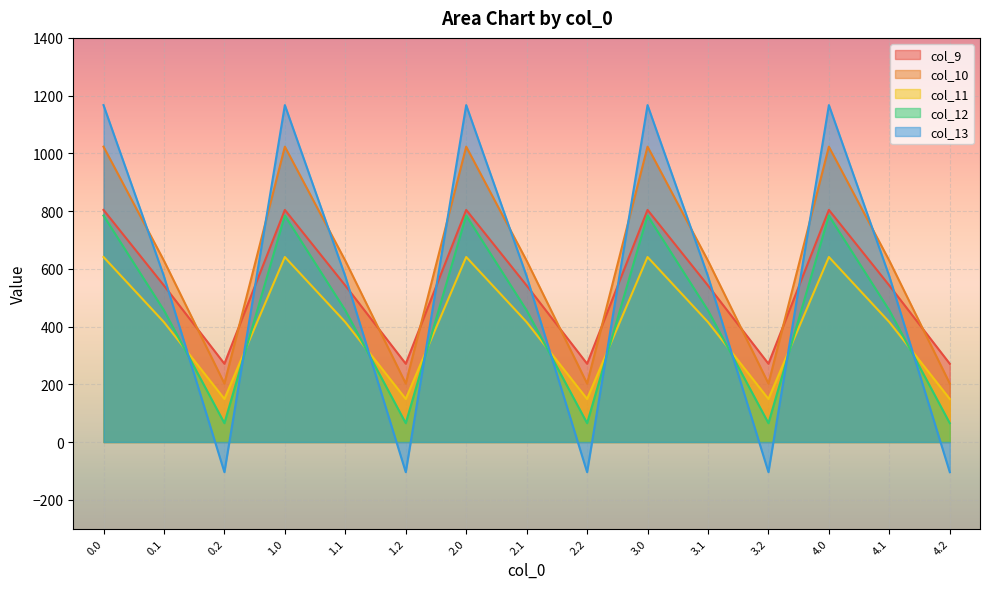

How many values in the col_10 series are below 628?

5